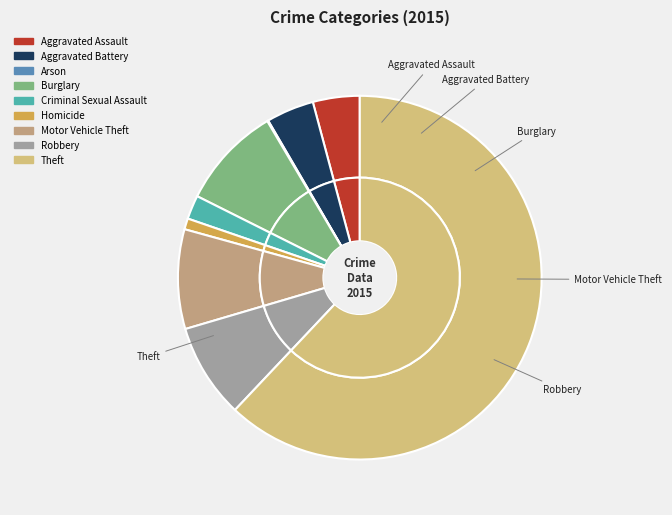

Which slice is the largest?

Theft